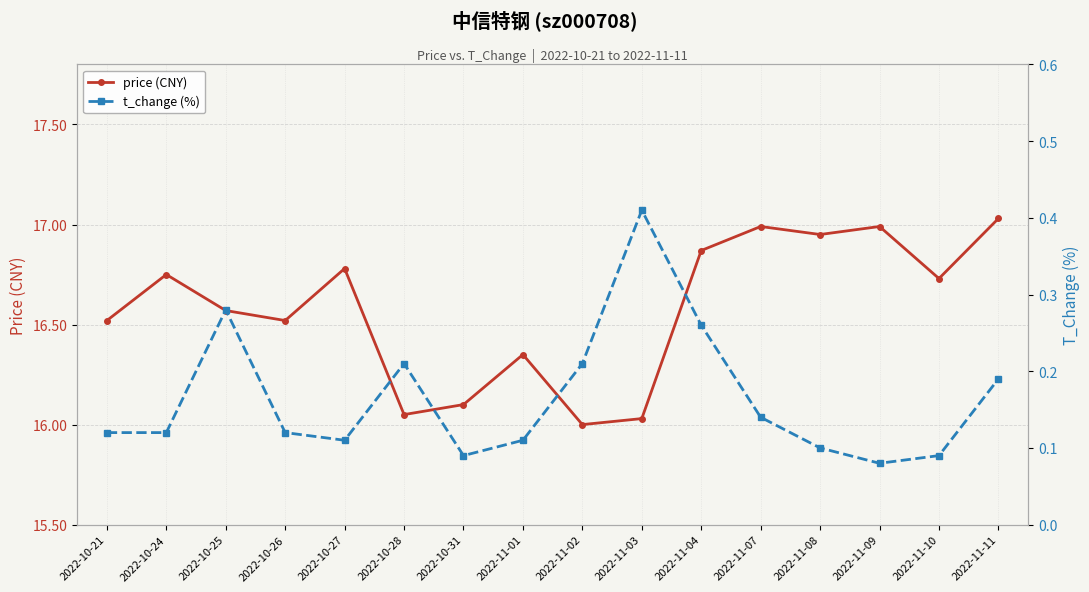

What is the difference between the maximum and minimum values in the price (CNY) series?

1.0